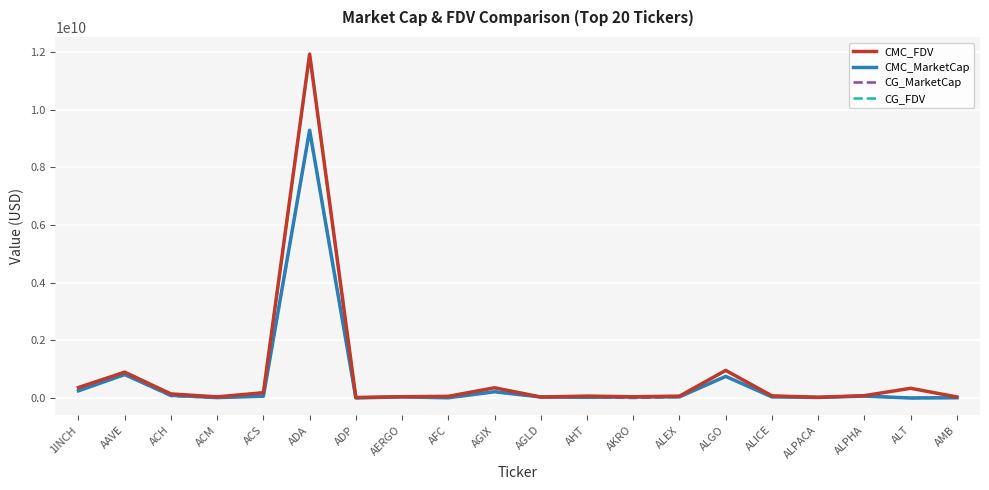

What is the spread (max minus min) of values at AFC?

51088845.7